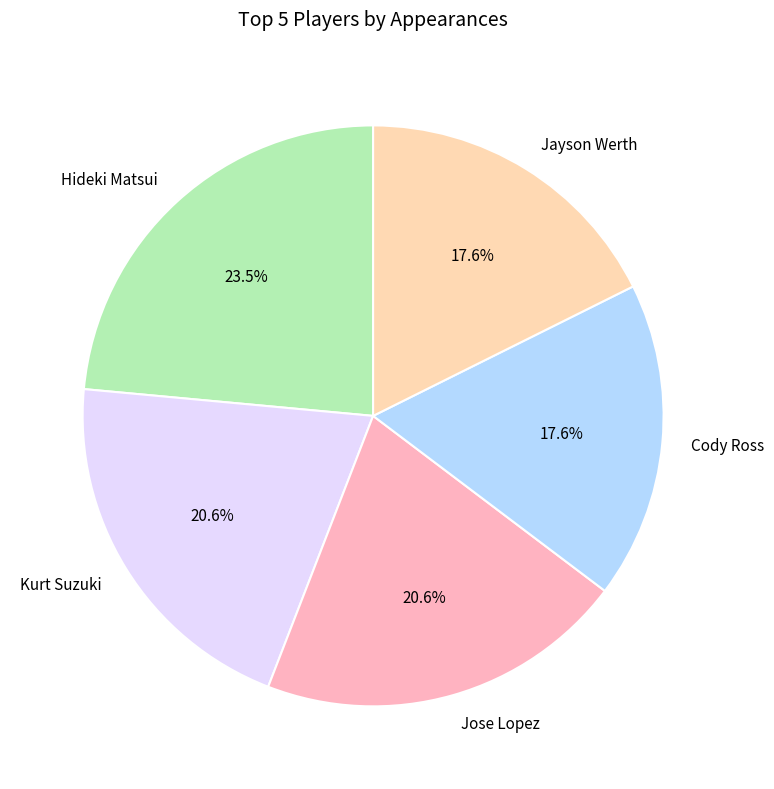

What is the ratio of the value at Jayson Werth to the value at Kurt Suzuki?

0.9